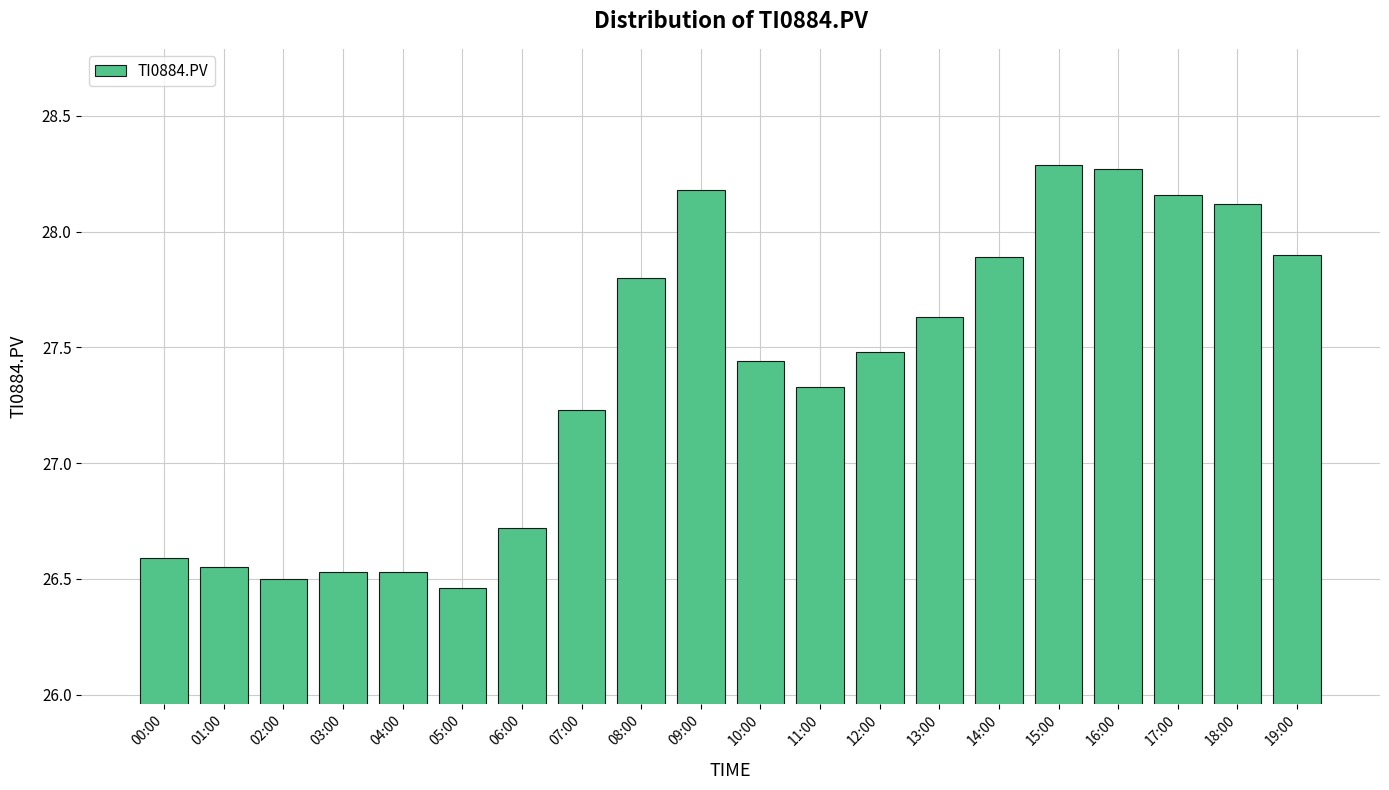

At which label does the data first exceed 27?

07:00